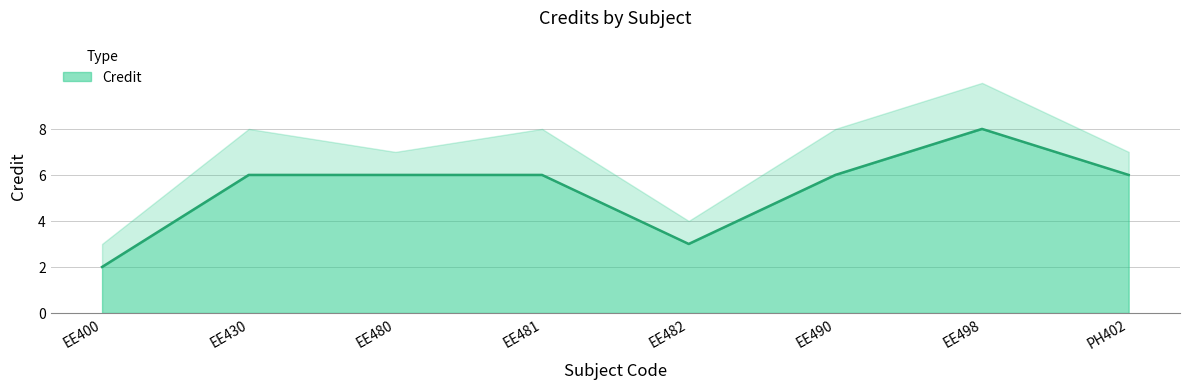

Reading left to right, what are all the values shown in this chart?

2	6	6	6	3	6	8	6